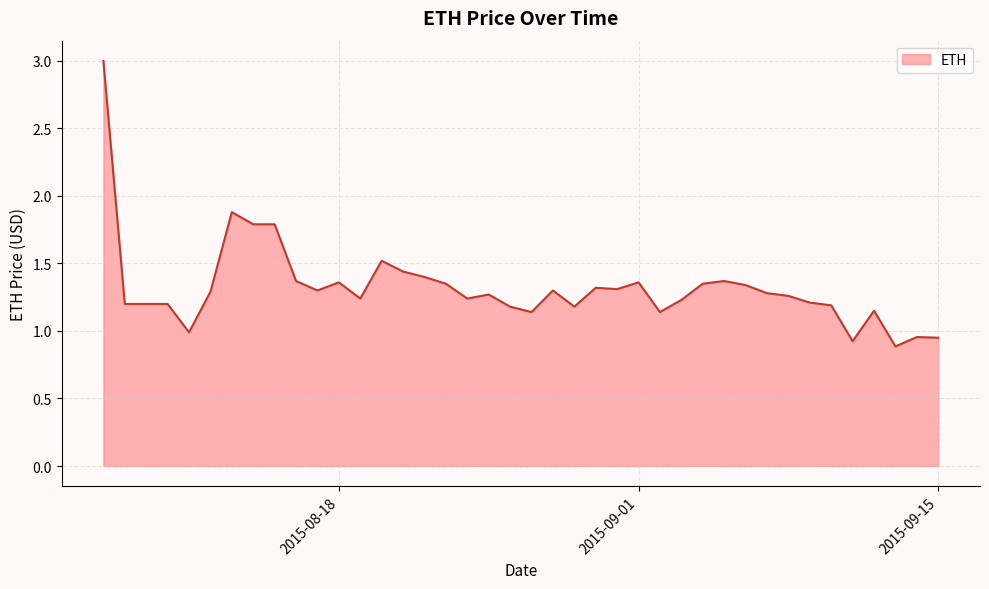

What is the difference between the maximum and minimum values?

2.1